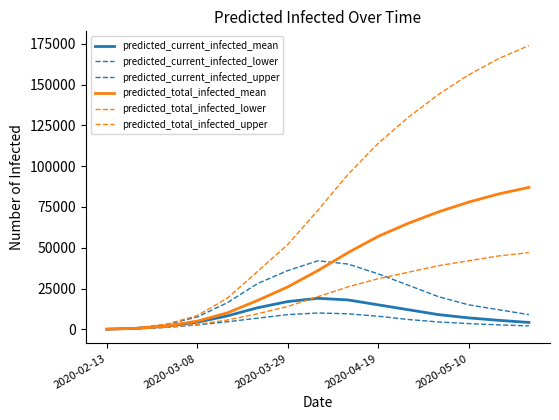

True or false: predicted_current_infected_lower has more than 0 interior local peaks.

True